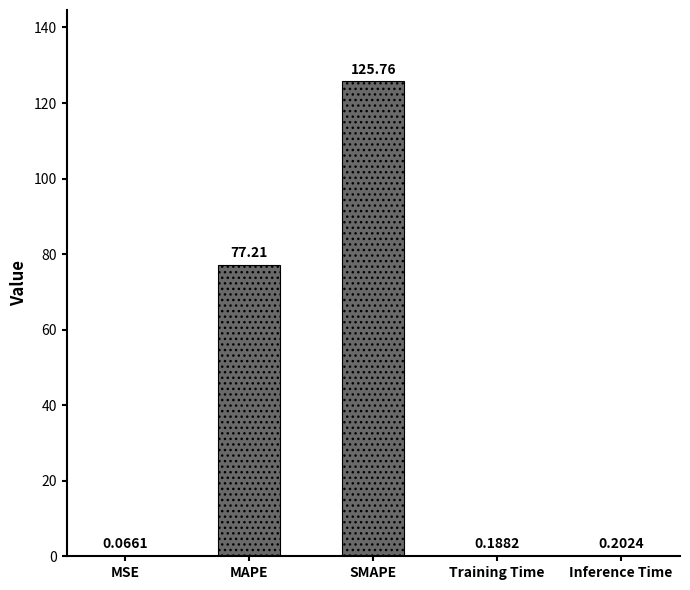

What is the maximum value shown in the chart?

125.8